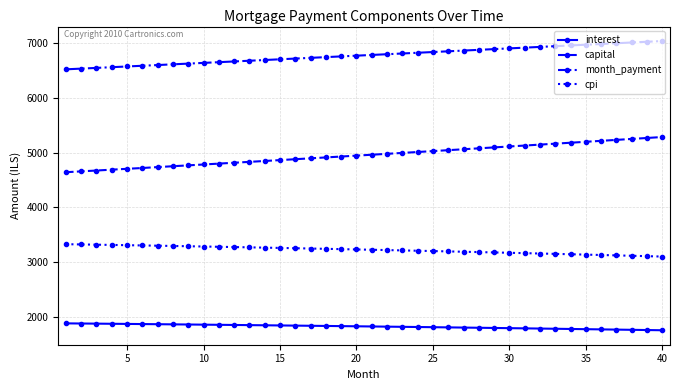

What is the lowest value of the capital series?

4645.1